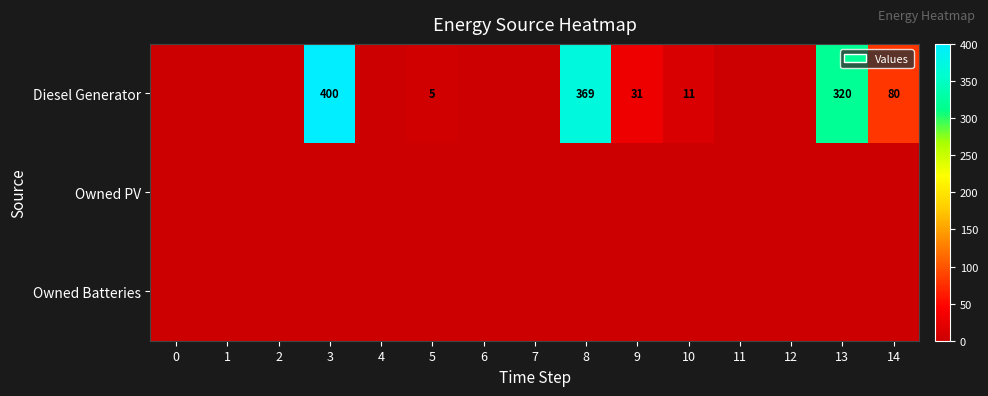

The value of Diesel Generator at 14 is 80. True or false?

True